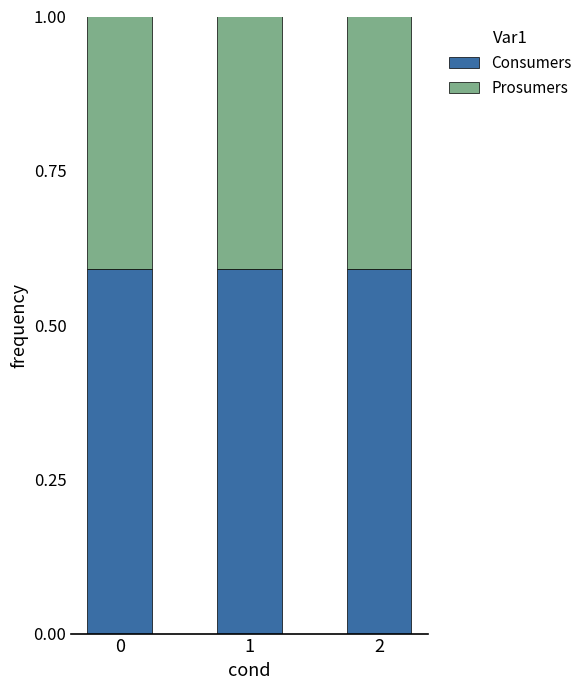

What is the minimum value for Consumers?

0.6